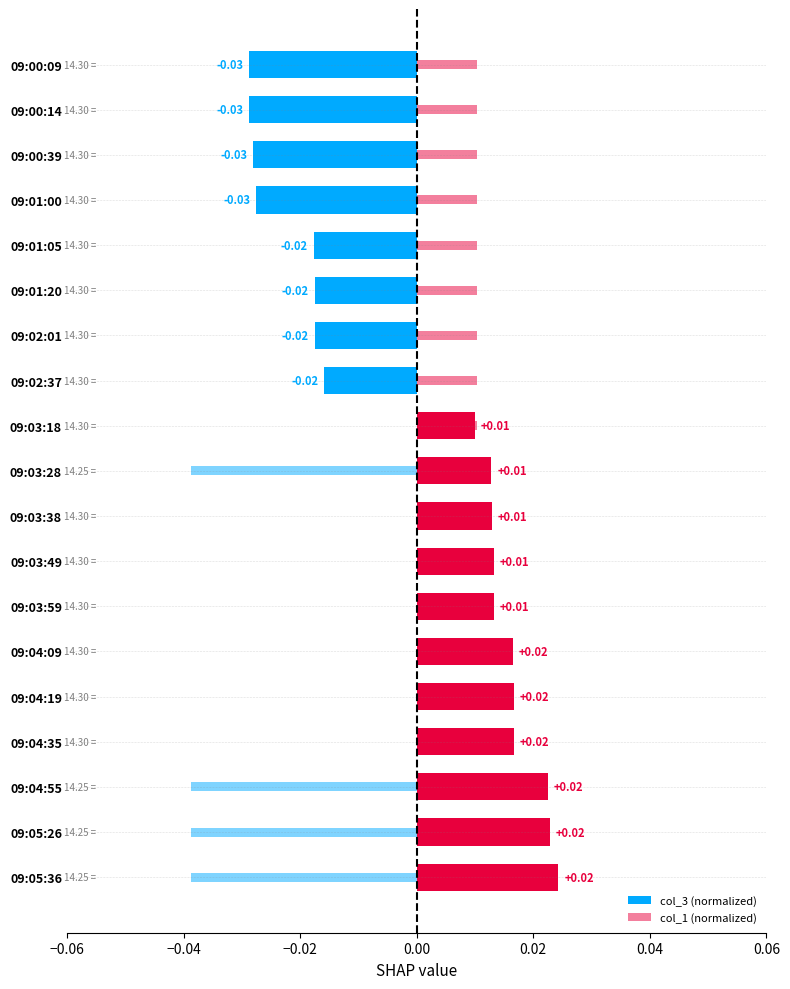

How many categories are shown in the chart?

19